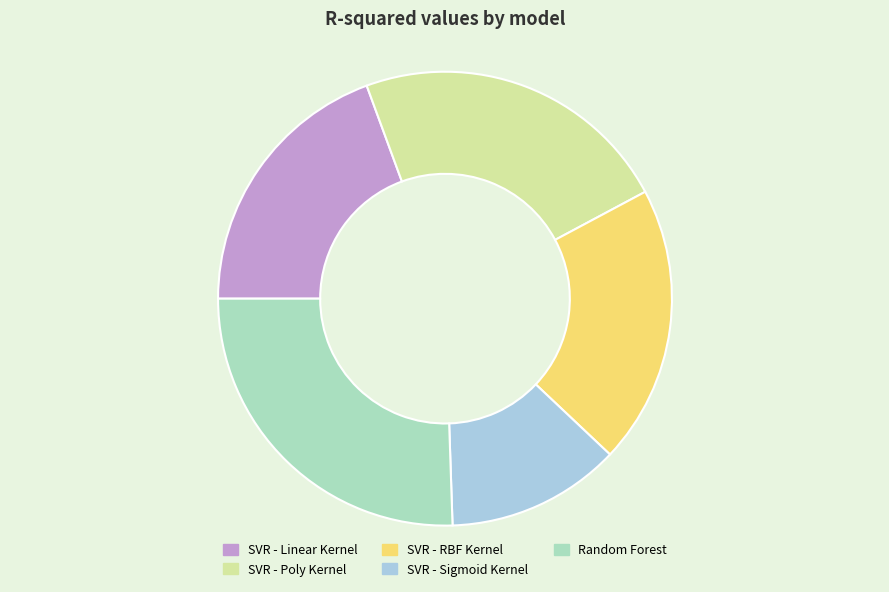

How many segments does this pie chart have?

5